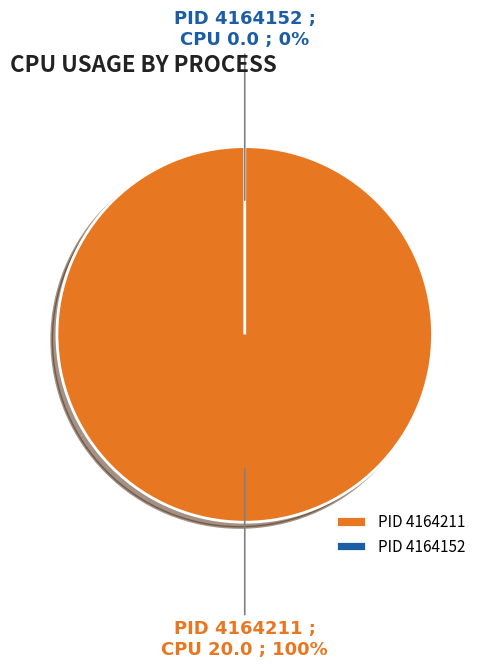

Is there a majority slice in this chart?

Yes